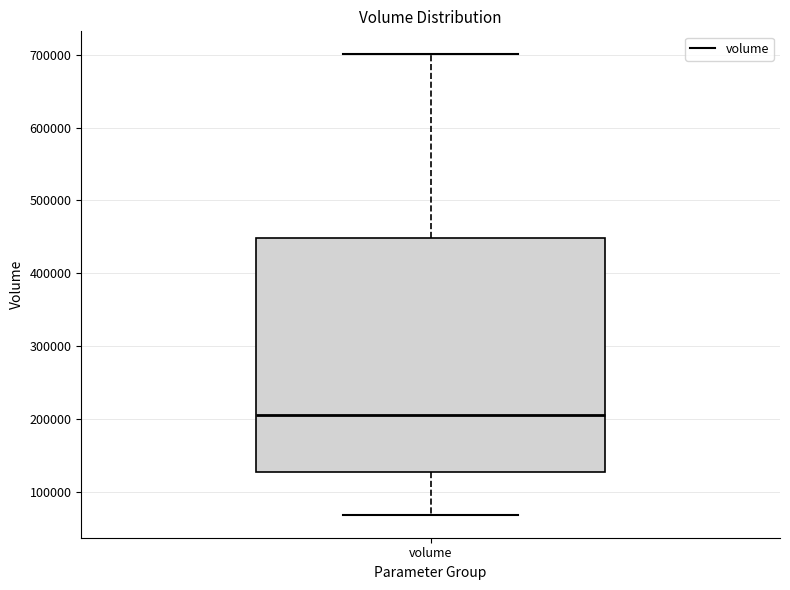

Where is the lower edge of the box for volume on the y-axis? The values are not printed on the chart, so give them approximately, as read against the axis.

130000